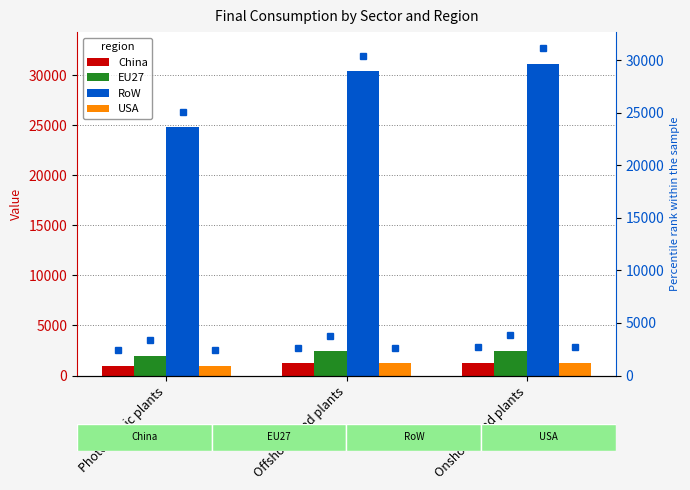

Is it true that EU27 equals 1981.8 at Photovoltaic plants?

True